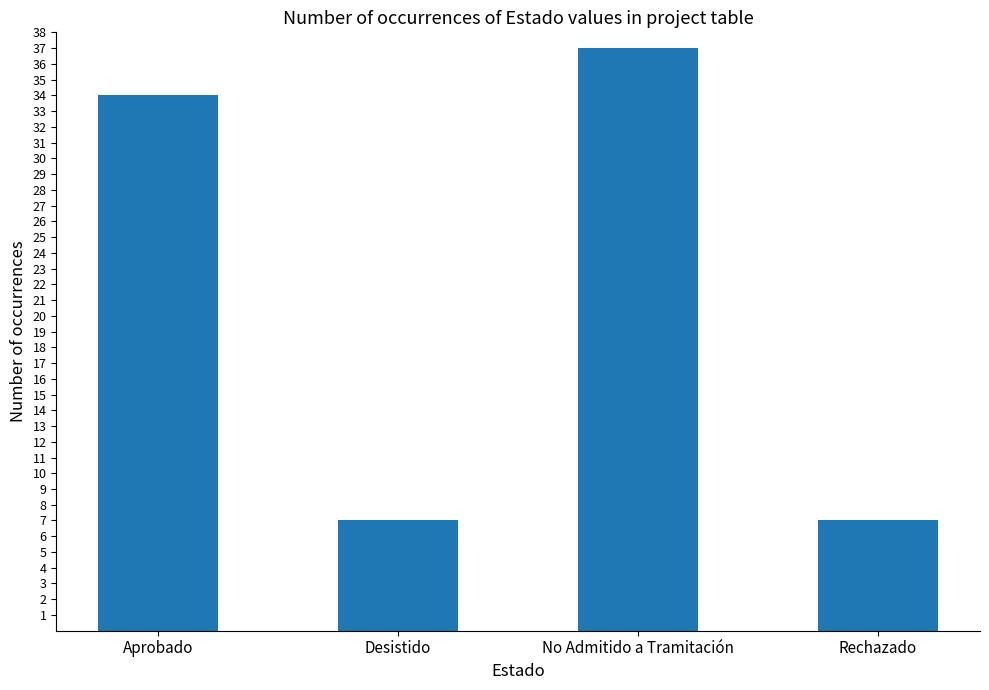

Where is the data nearest to the value 22?

Aprobado